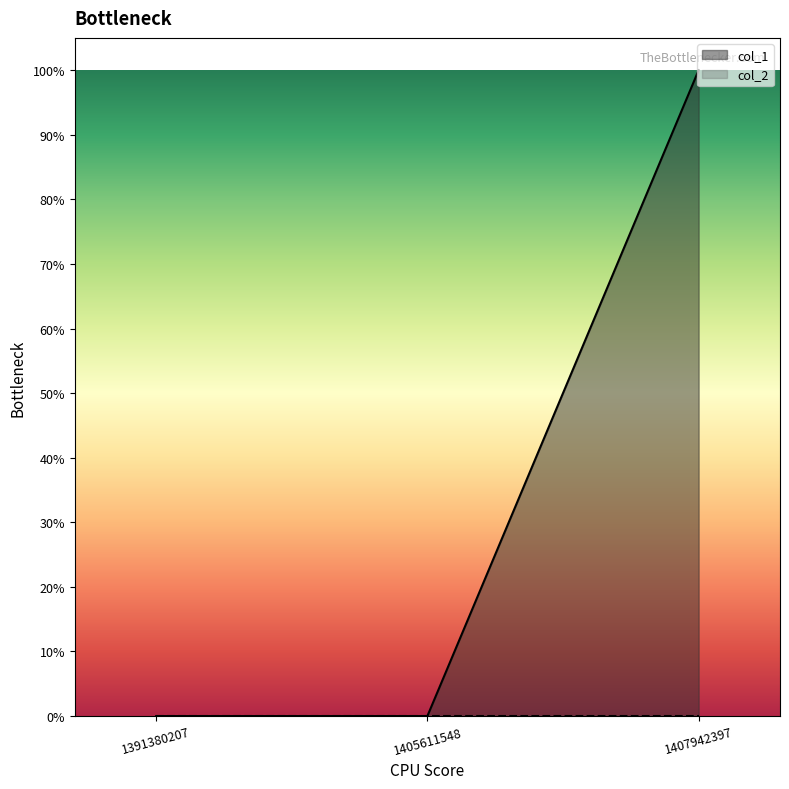

The chart shows a value of 0 at 1391380207. True or false?

True